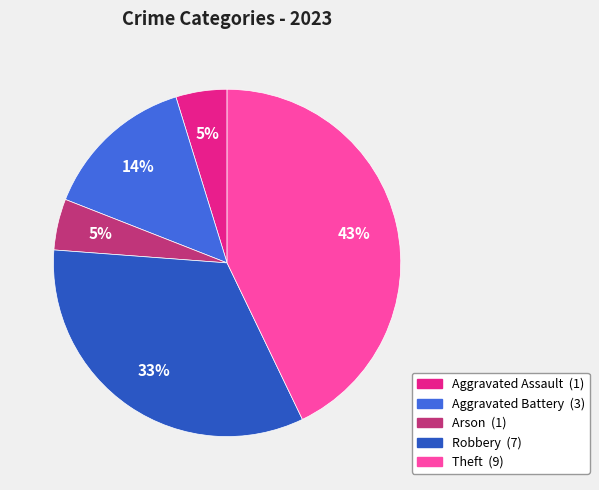

To the nearest percent, what is the average slice percentage?

20%